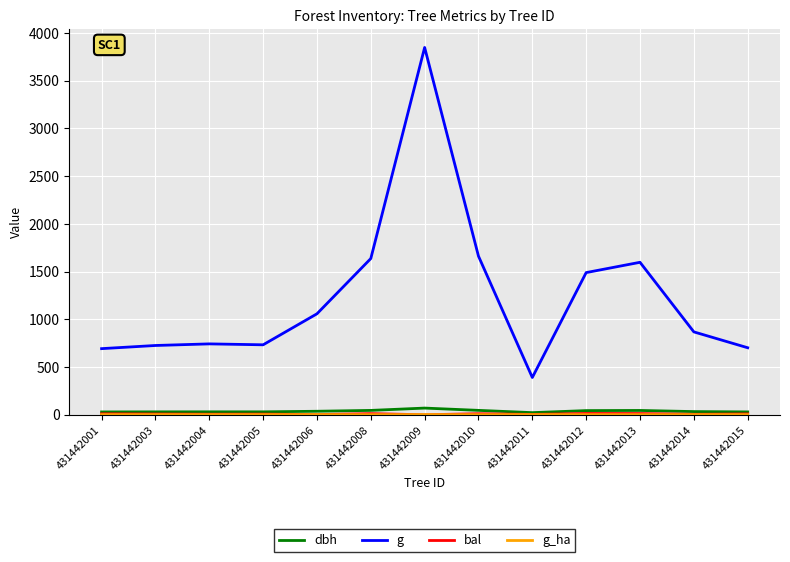

Which series has the largest total across all categories?

g